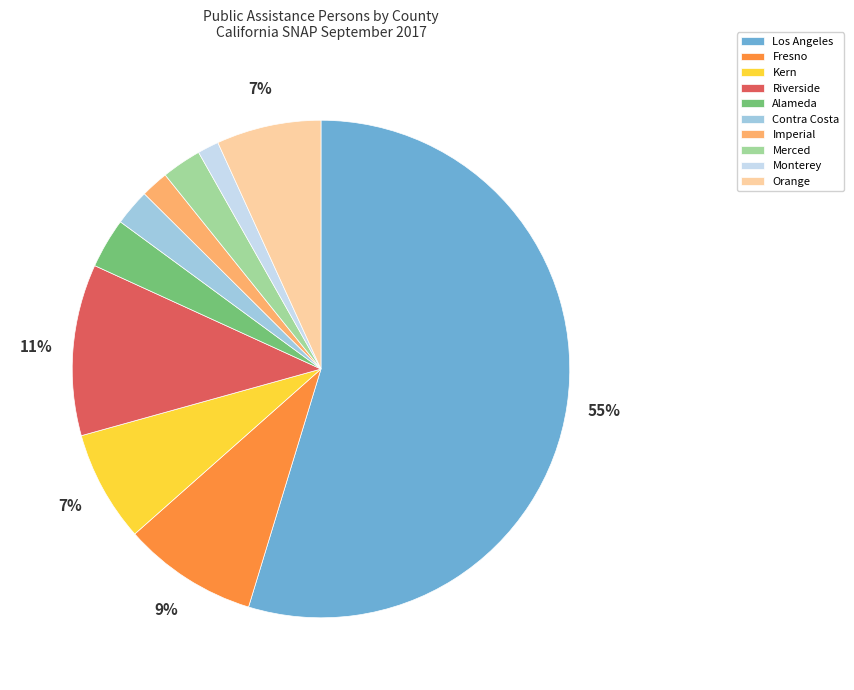

Which category has the biggest portion of the pie?

Los Angeles